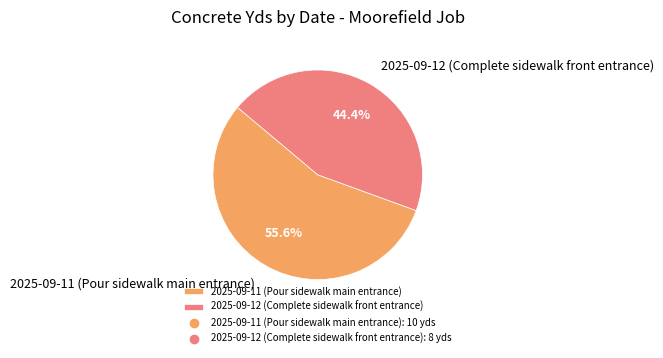

Does any single category account for the majority?

Yes